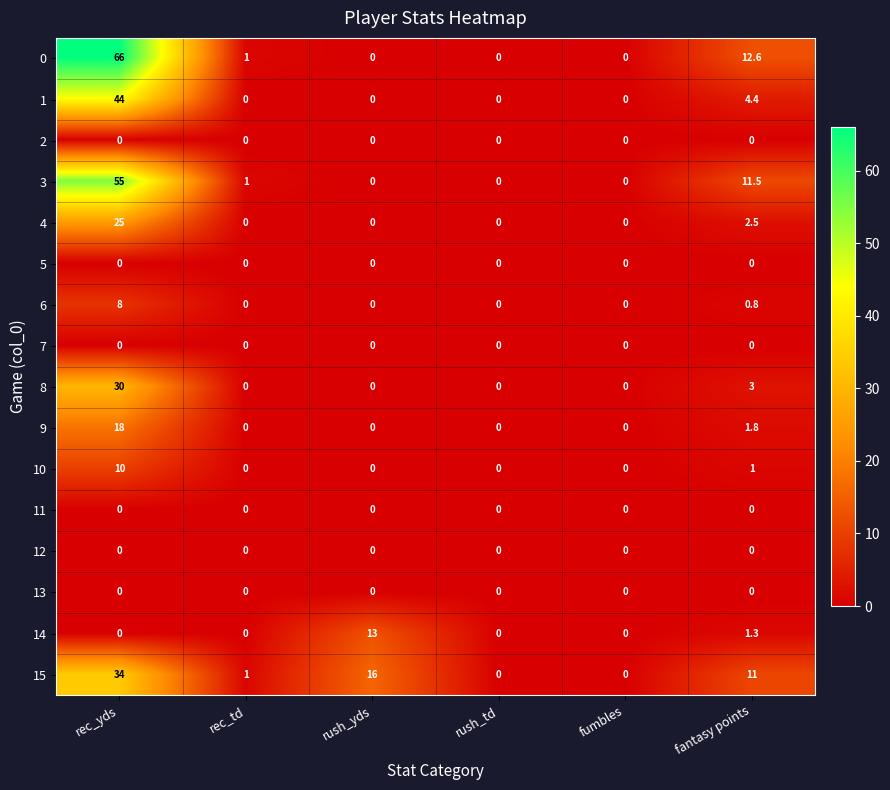

At how many categories does at least one series exceed 26?

1